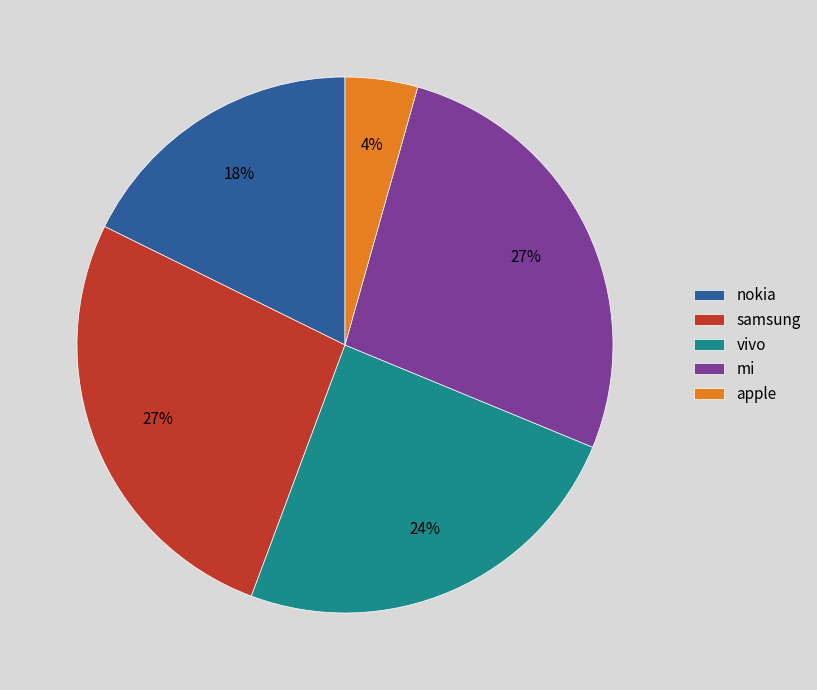

Which slice is the smallest?

apple